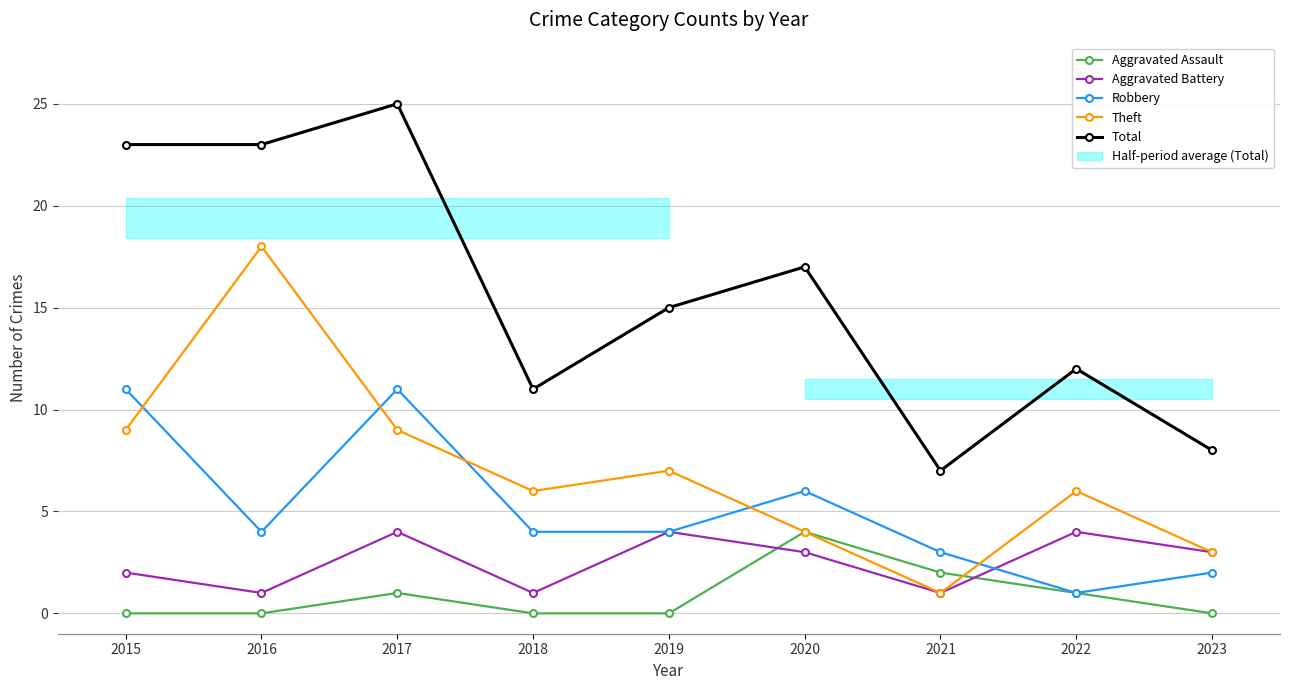

What is the difference between the maximum and second lowest values in the Aggravated Battery series?

3